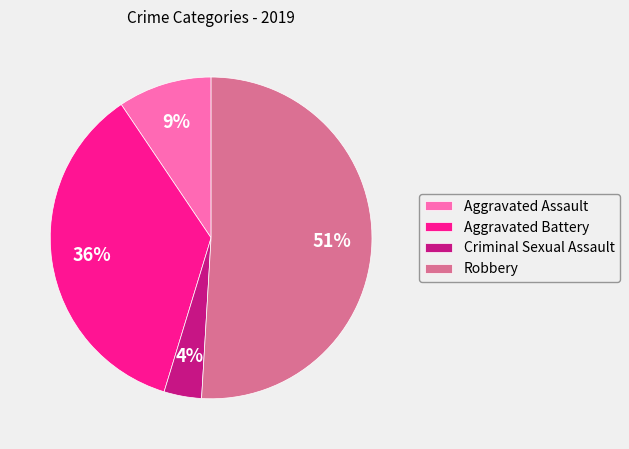

Rank the categories by value from highest to lowest.

Robbery, Aggravated Battery, Aggravated Assault, Criminal Sexual Assault